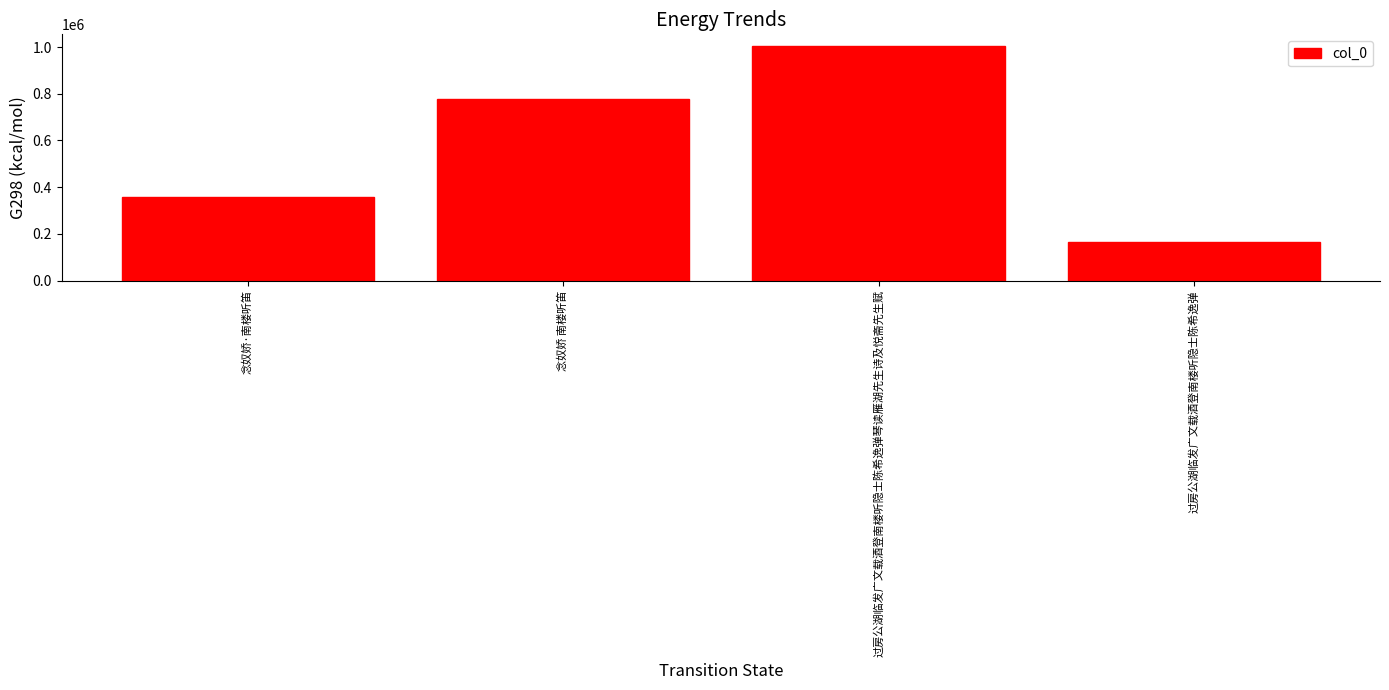

What is the label of the 4th bar from the left?

过房公湖临发广文载酒登南楼听隐士陈希逸弹